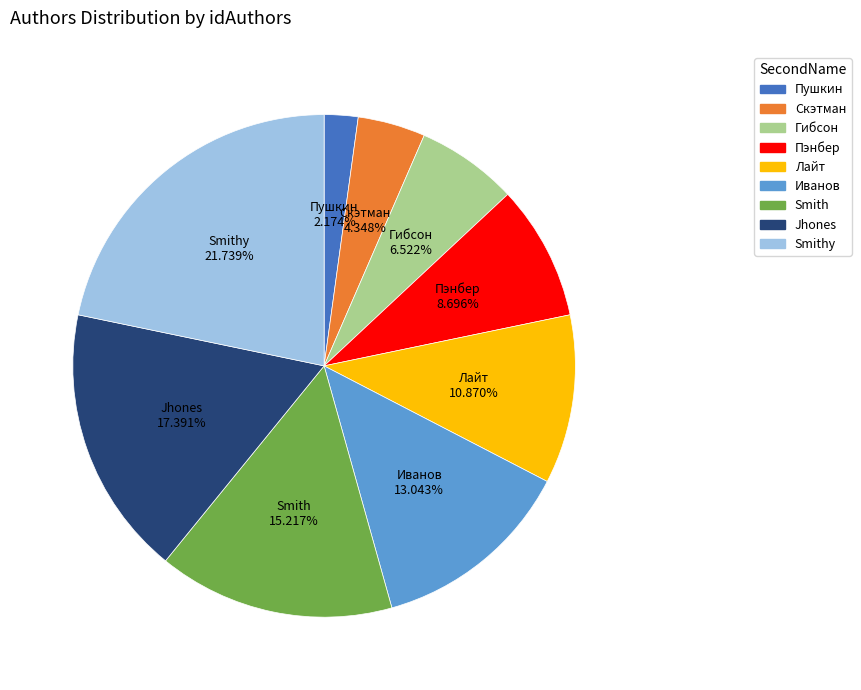

Is there any slice that represents more than half of the pie?

No